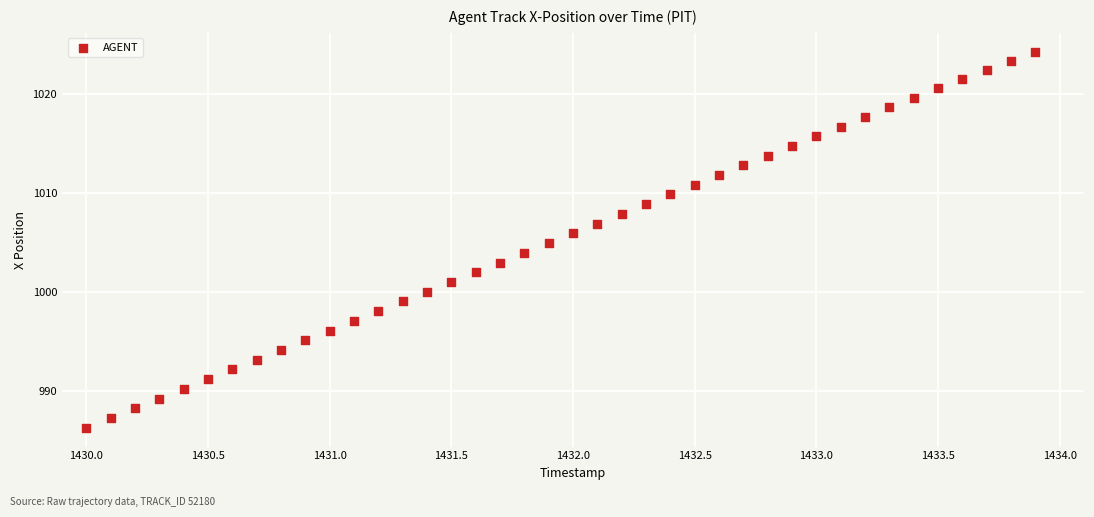

What is the range of Y values (max minus min)?

38.0